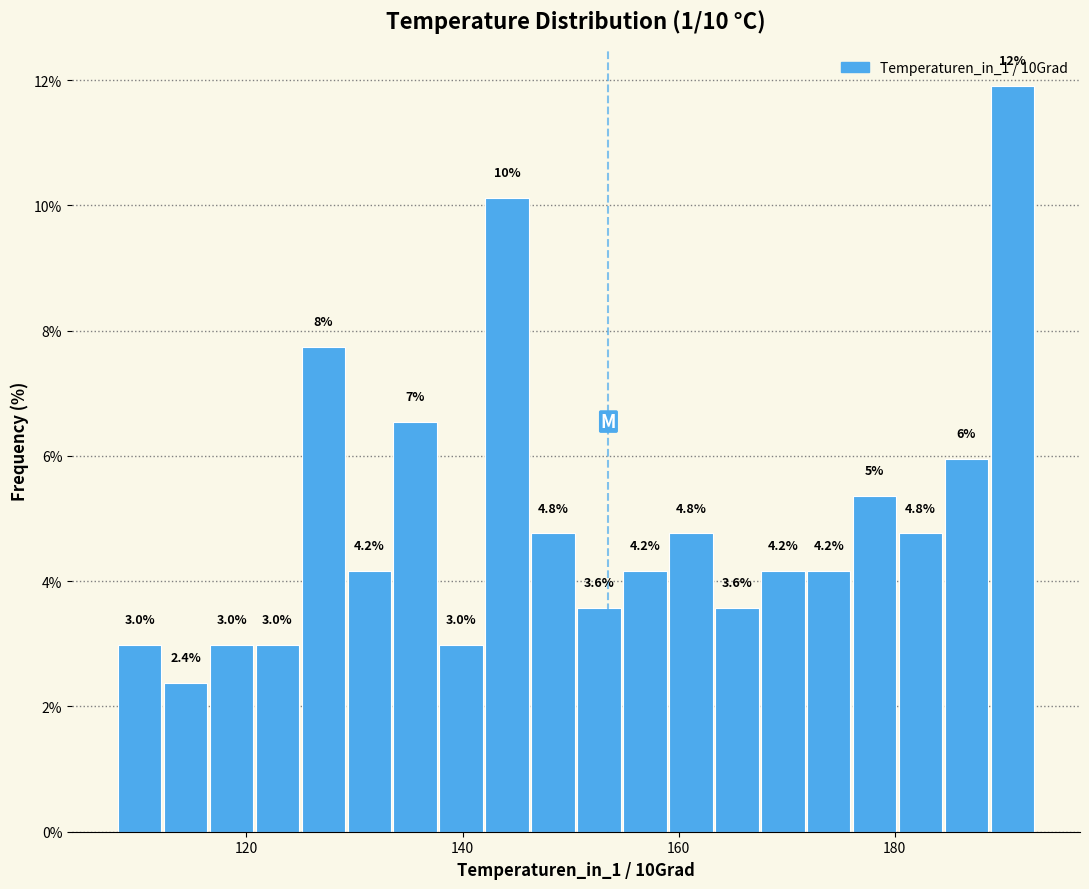

Read against the x-axis, roughly where is the centre of the tallest bar?

190